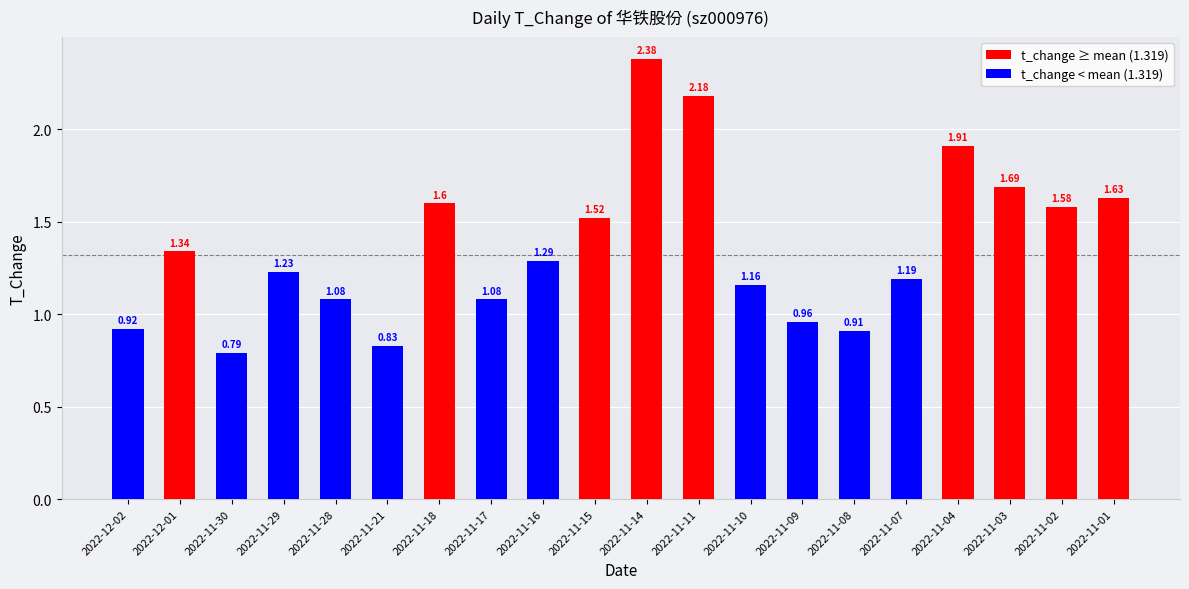

Are the bars grouped side by side (vs. stacked)?

No